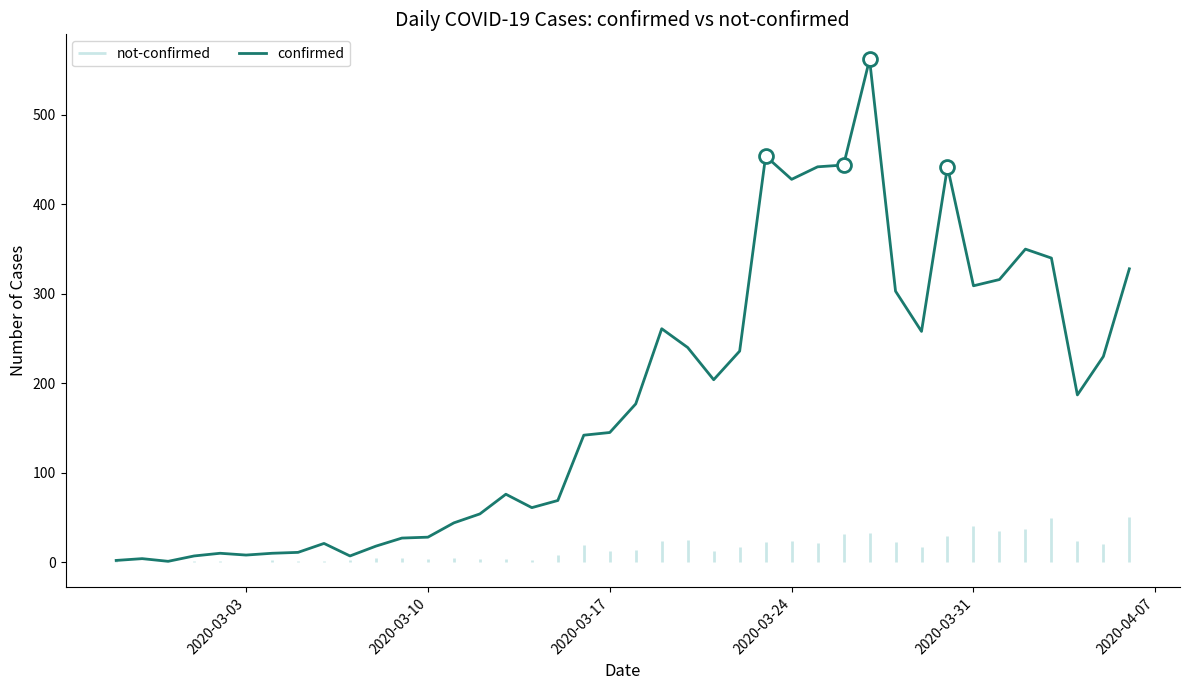

What is the highest value of the confirmed series?

562